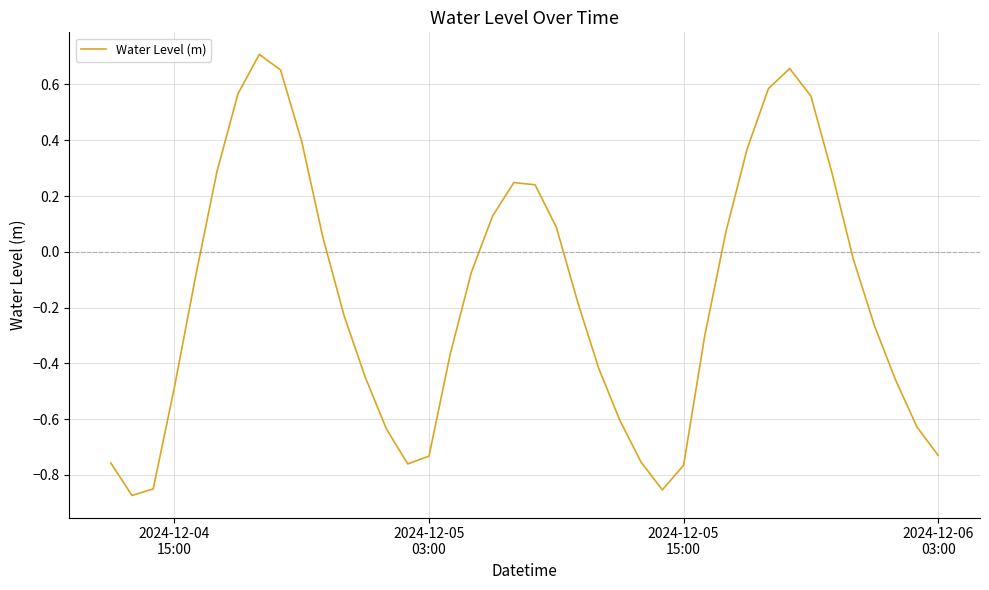

How many lines are shown in the chart?

1